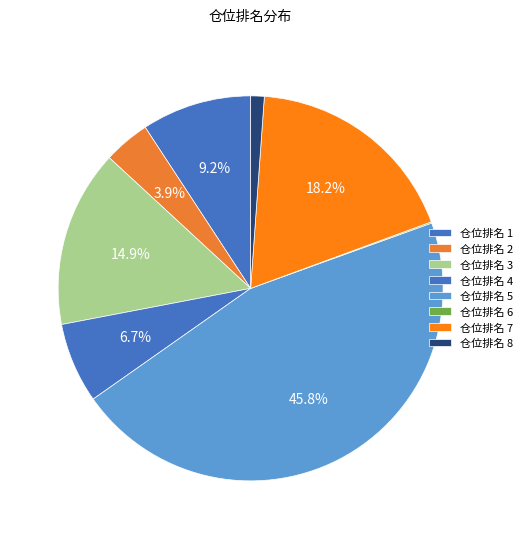

Is 仓位排名 2 the majority of the pie?

No